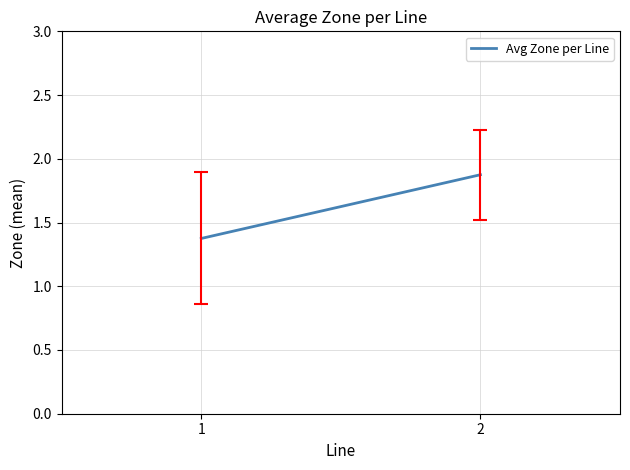

At which label is the value closest to 1?

1